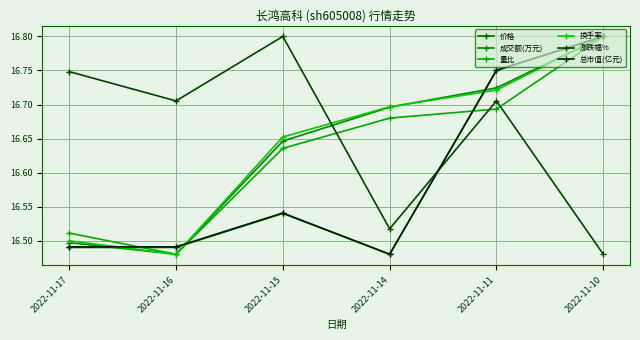

How many lines are shown in the chart?

6